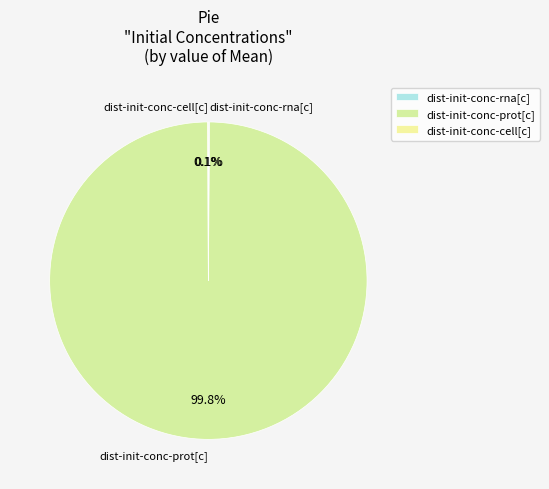

Which slice is the largest?

dist-init-conc-prot[c]